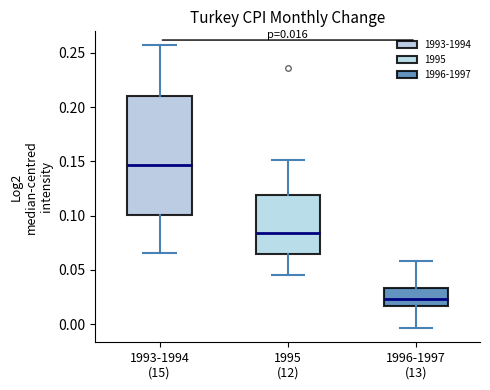

Which box is the tallest, from its lower edge to its upper edge?

1993-1994 (15)